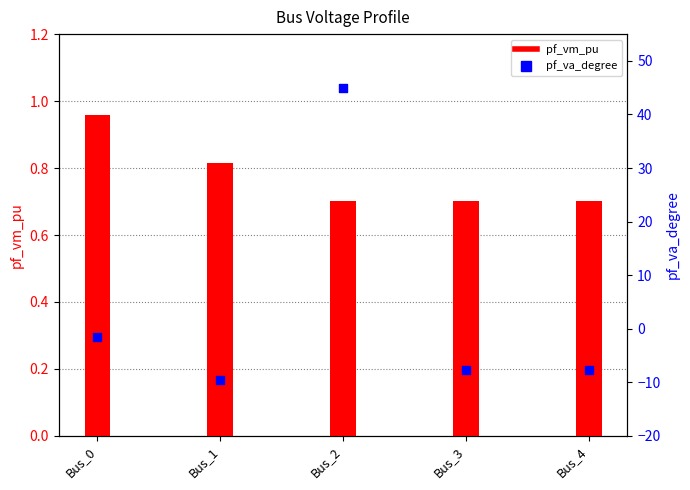

Which series contains the highest Y value?

pf_va_degree